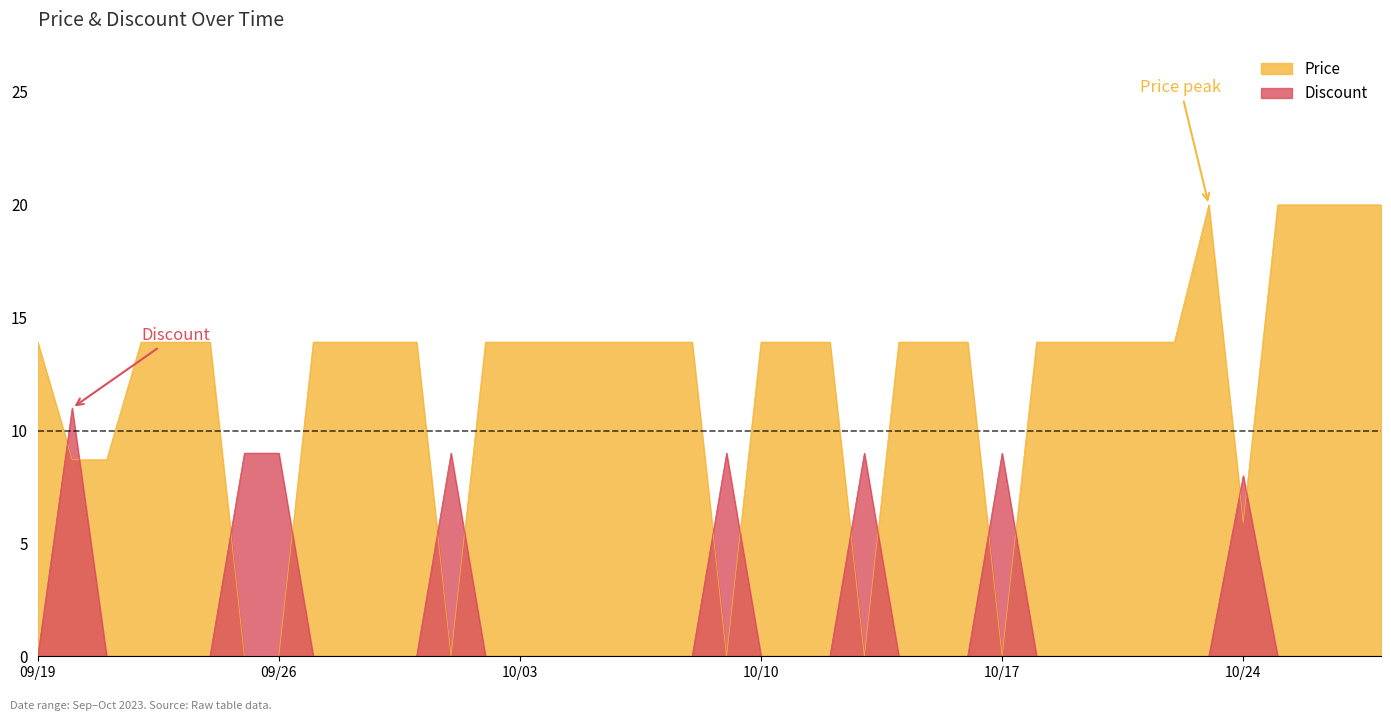

Between 2023-09-29 and 2023-10-28, which is larger?

2023-10-28